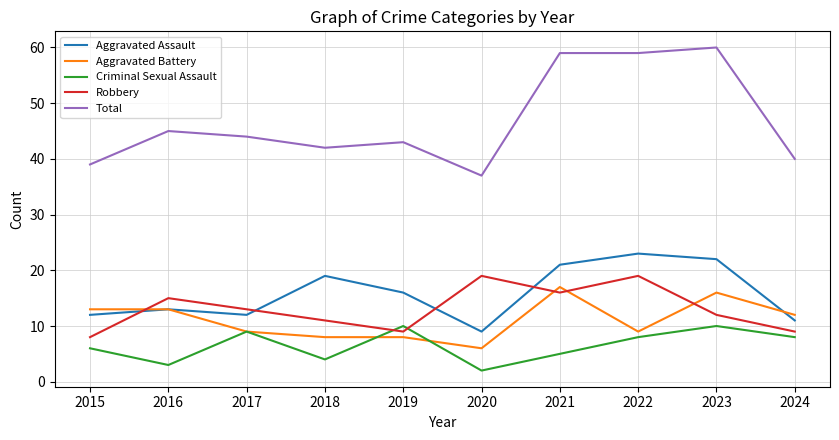

At which label is Total closest to 48?

2016